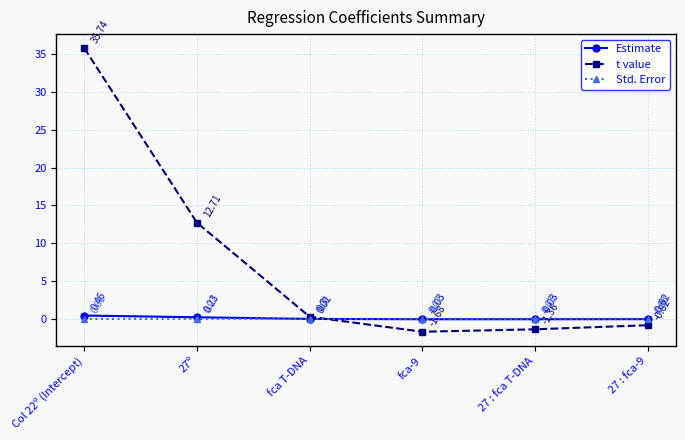

How many series are shown in this chart?

3